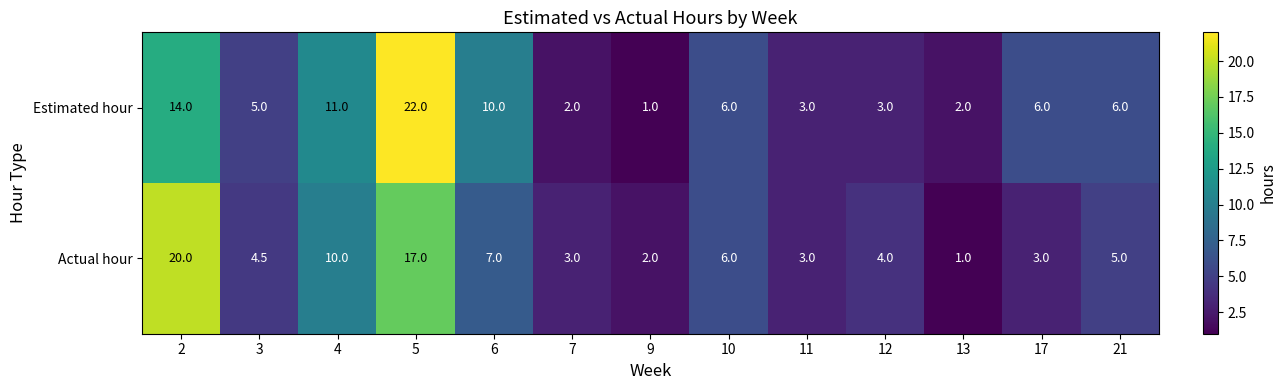

The value of Estimated hour at 7 is 2.0. True or false?

True